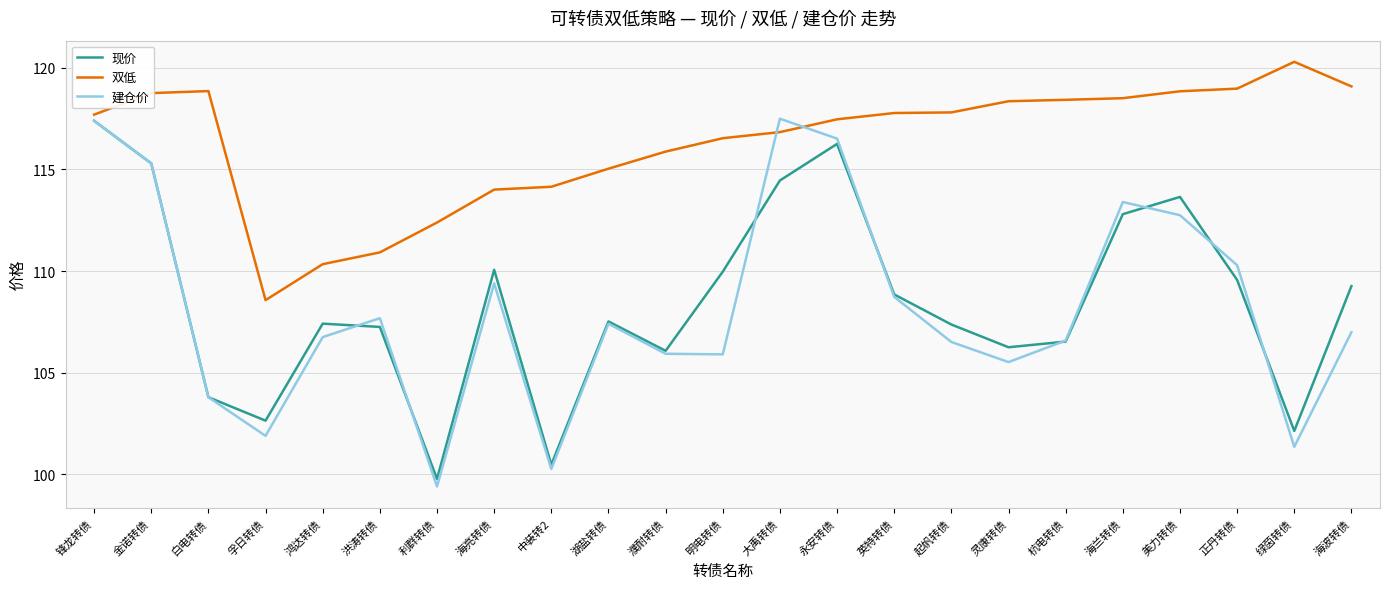

What position from the left is 绿茵转债?

22